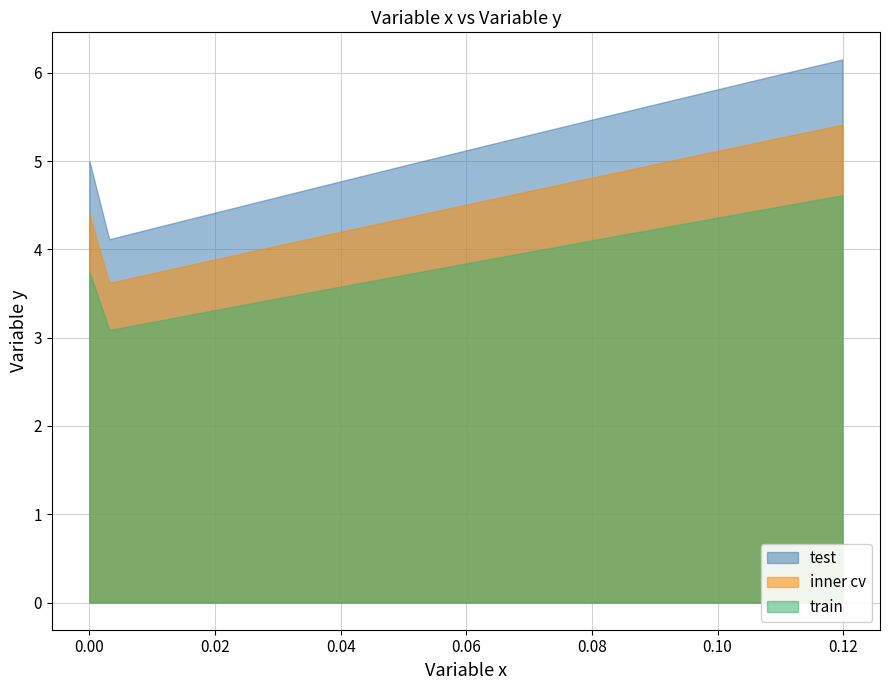

The Variable y series shows 4.3 at 5. True or false?

True